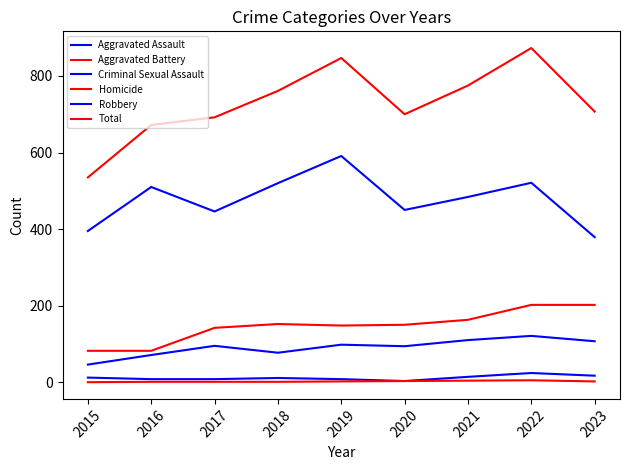

Does the chart display data point markers on the line(s)?

No